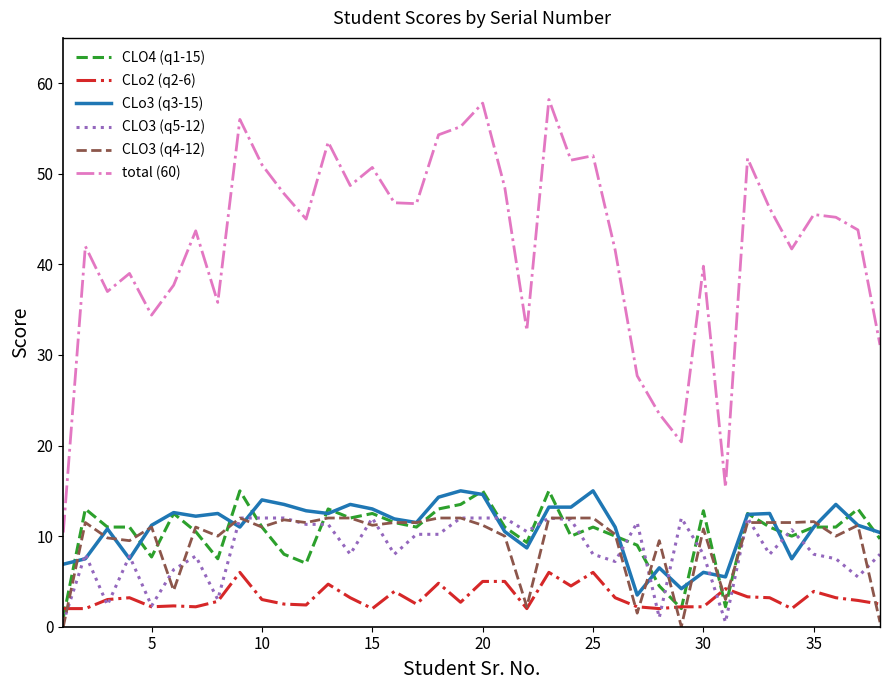

What is the difference between the second highest and second lowest values in the CLO3 (q5-12) series?

11.5